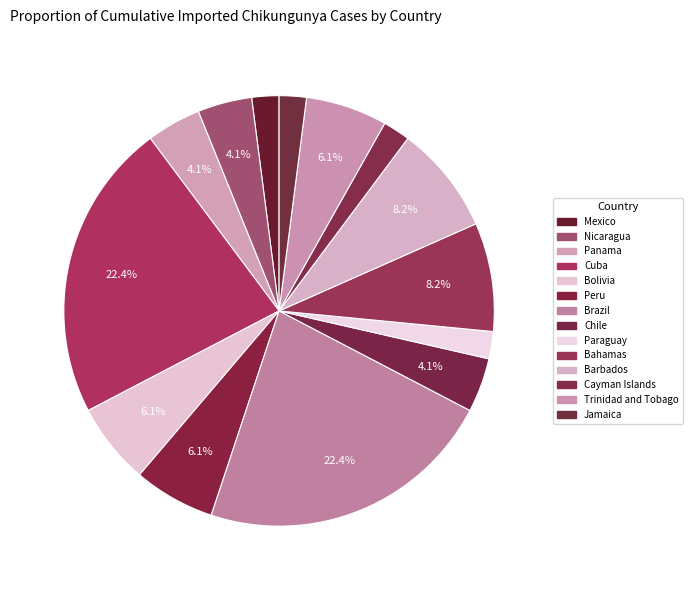

What portion of the pie excludes Panama?

95.9%